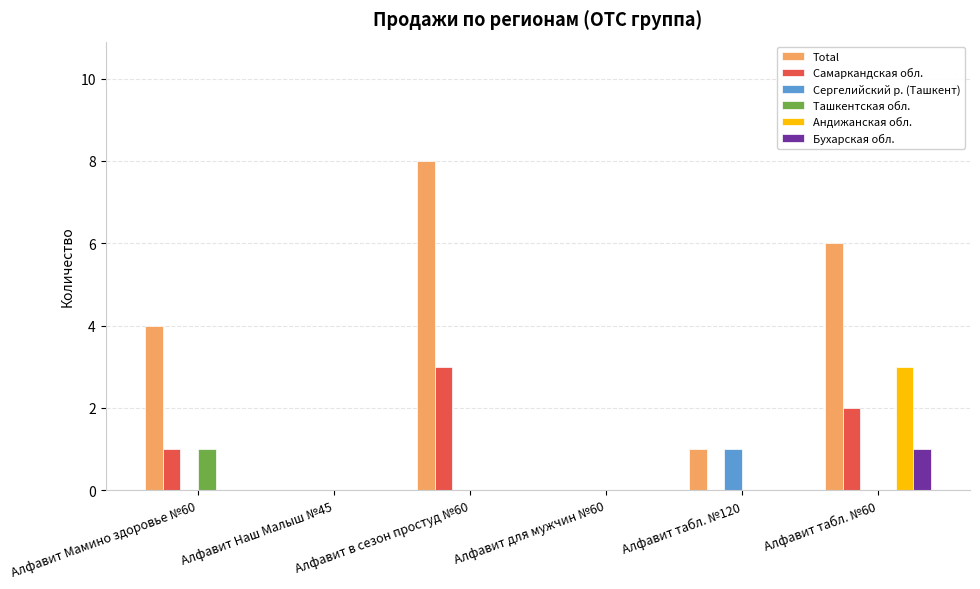

What is the sum of the Самаркандская обл. values at Алфавит Мамино здоровье №60 and Алфавит в сезон простуд №60?

4